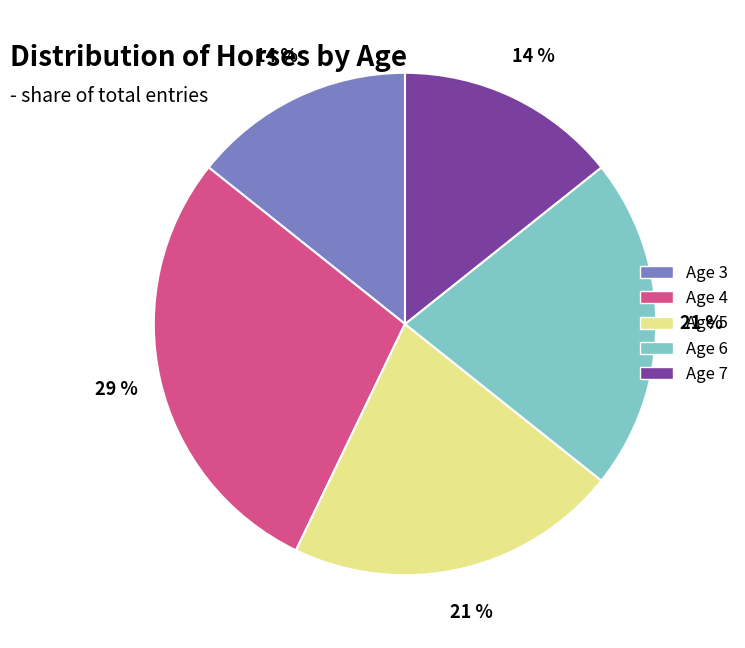

What is the largest slice in the pie chart?

Age 4